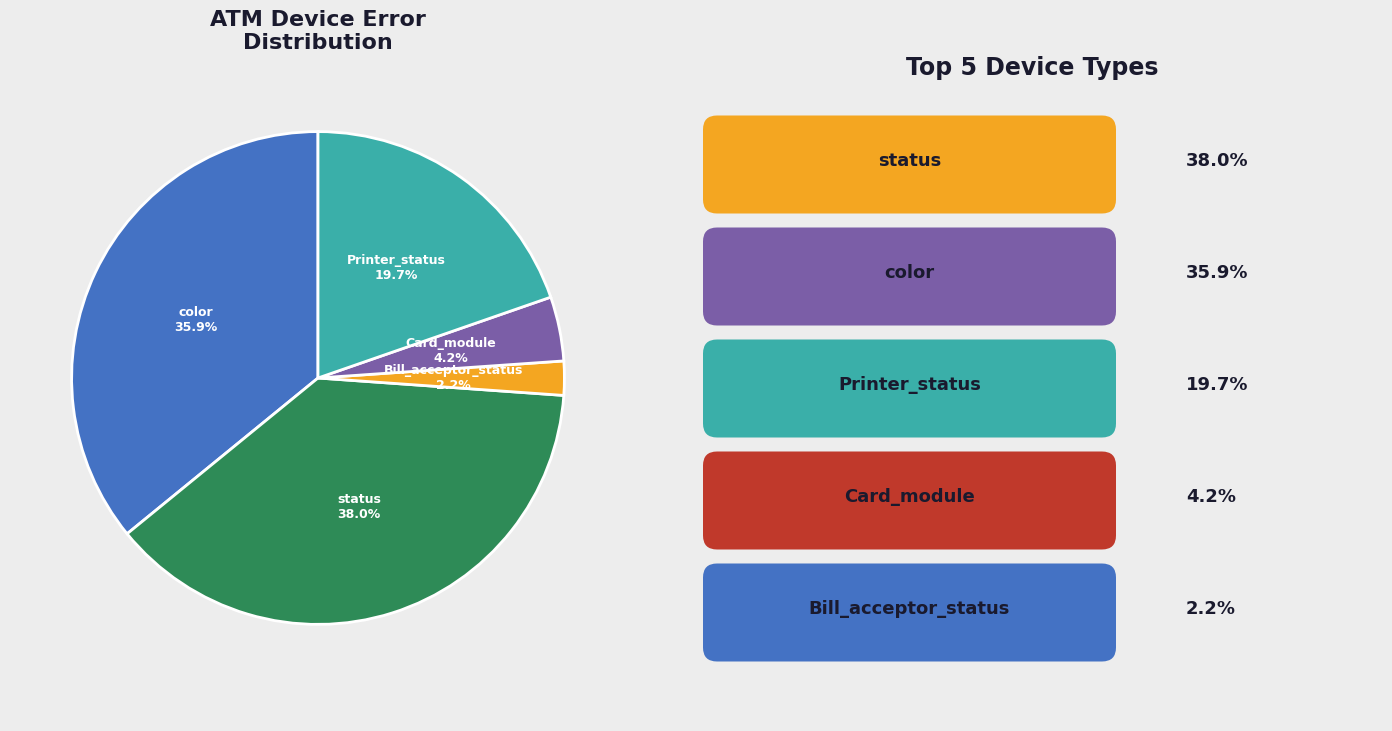

Is color the majority of the pie?

No